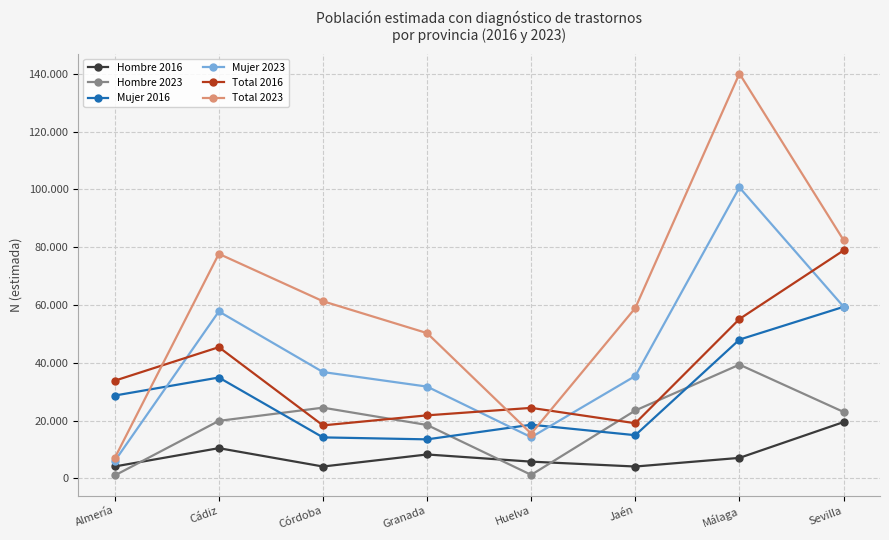

Is this an area chart (filled region under the line)?

No